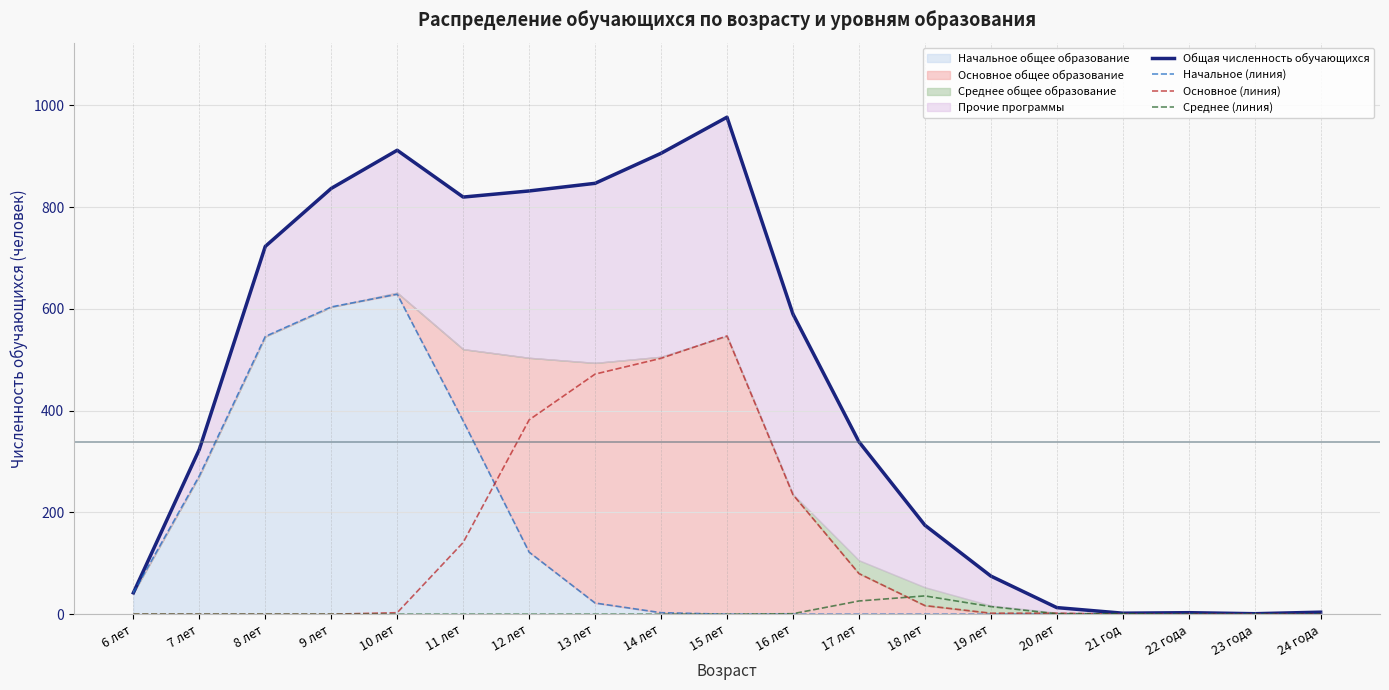

Is it true that Основное (линия) equals 577 at 12 лет?

False